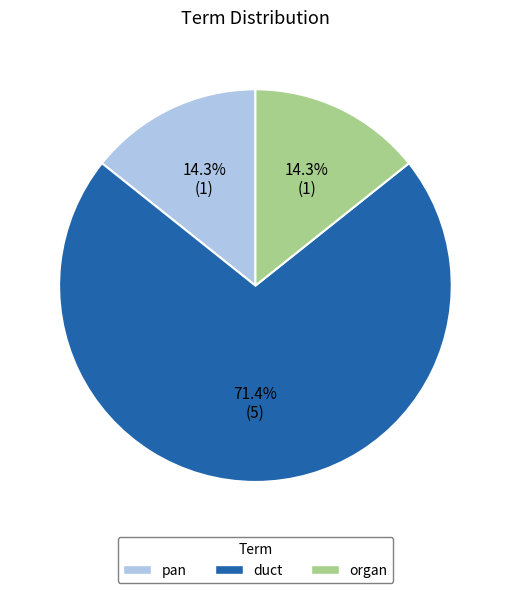

What percentage is the pan slice, to the nearest percent?

14%